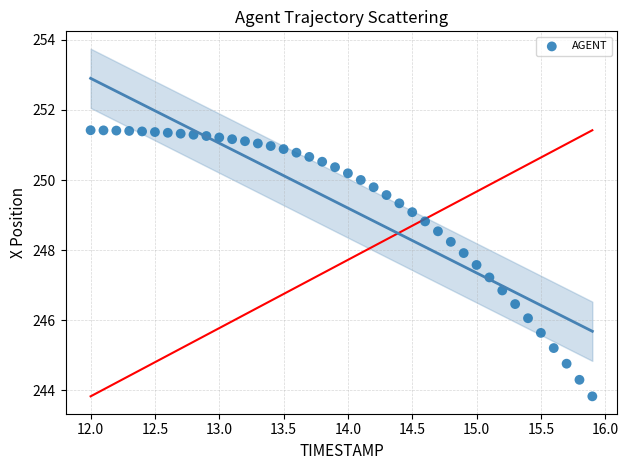

What is the range of Y values (max minus min)?

7.6